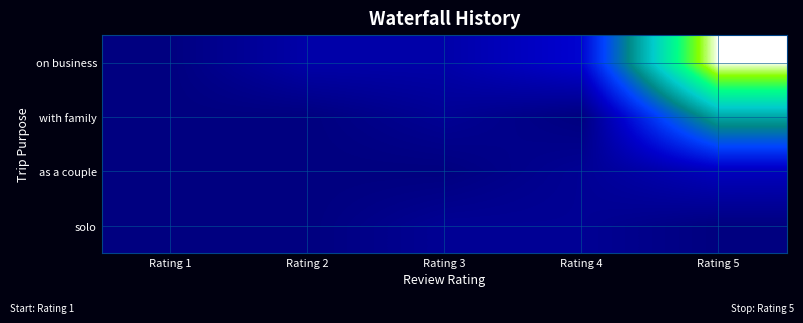

Which has a higher value, Rating 3 or Rating 4?

Rating 4